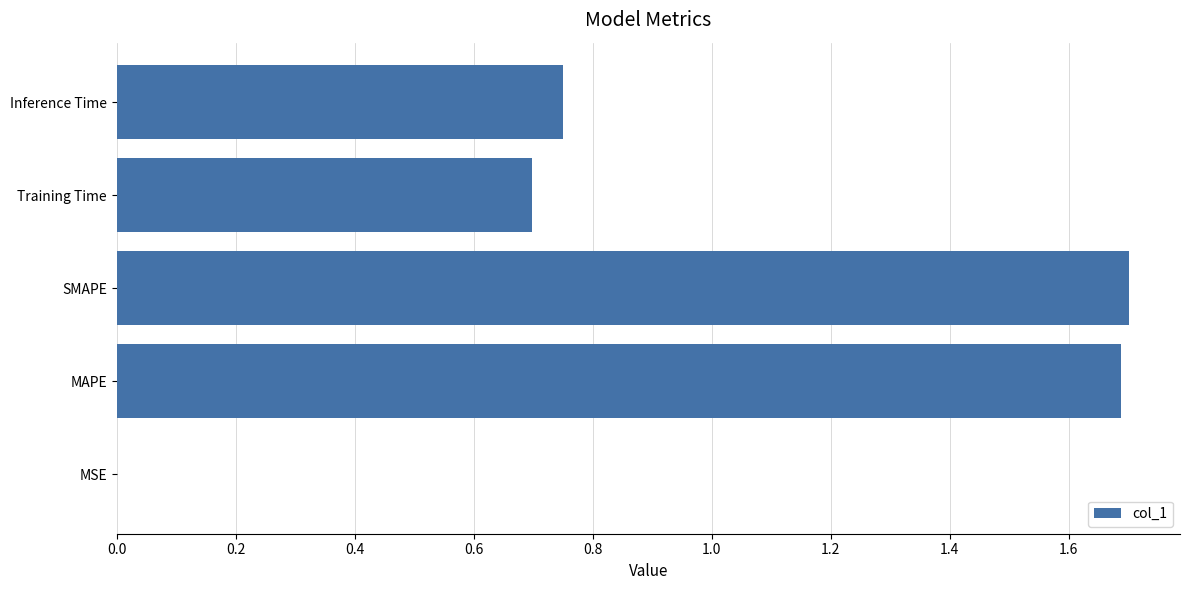

True or false: the data shows 1.7 at SMAPE.

True